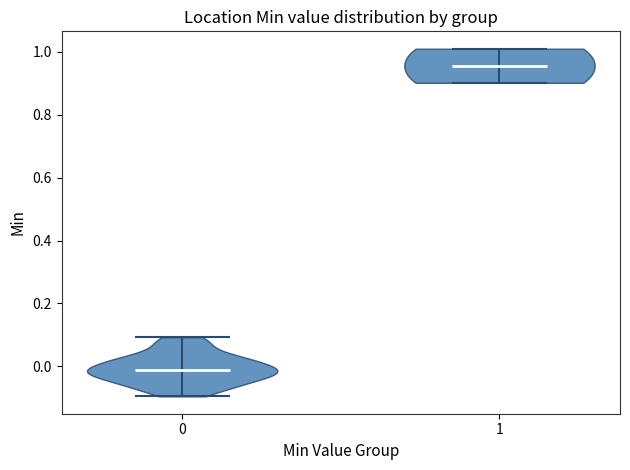

Reading left to right, read every violin against the y-axis: where its median line is, and the lowest and highest points it reaches. The values are not printed on the chart, so give them approximately, as read against the axis.

0: median line -0.02, lowest point -0.10, highest point 0.10
1: median line 0.96, lowest point 0.90, highest point 1.02